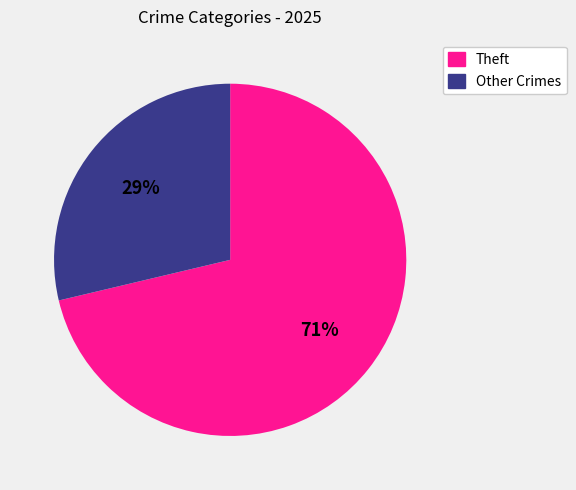

Do Theft and Other Crimes together represent more than half of the pie?

Yes